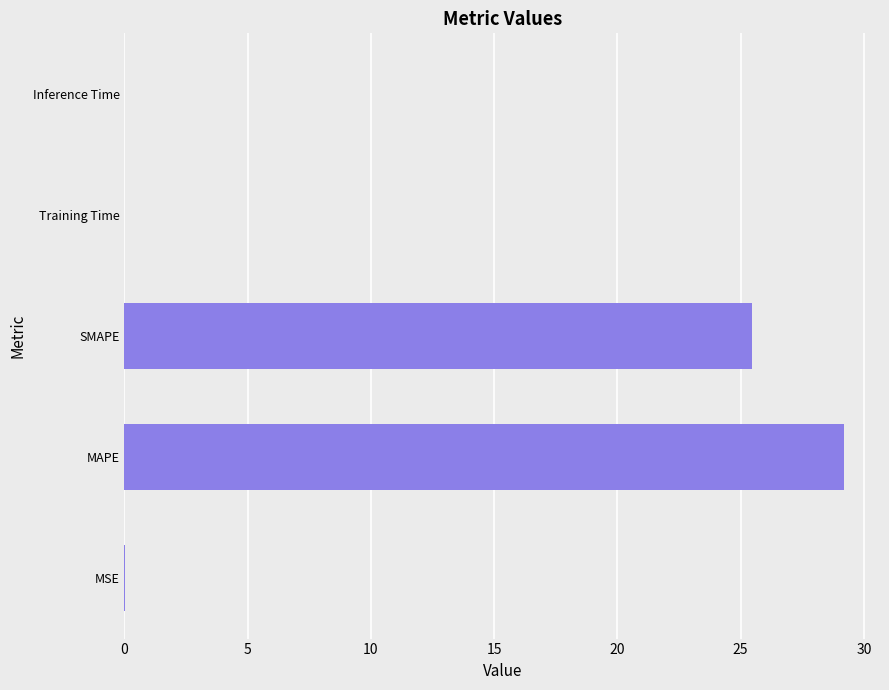

Which category has the highest value across all series?

MAPE